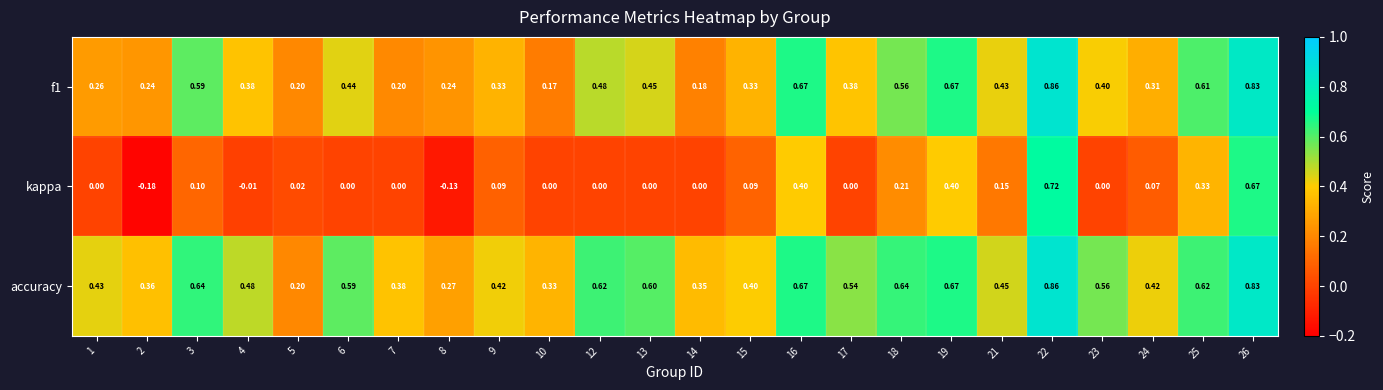

How many categories are shown in the chart?

24